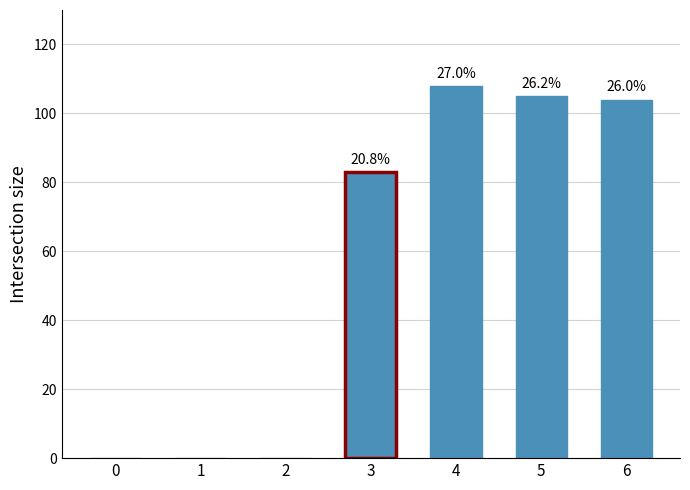

What is the approximate value at 3, to the nearest 5?

85